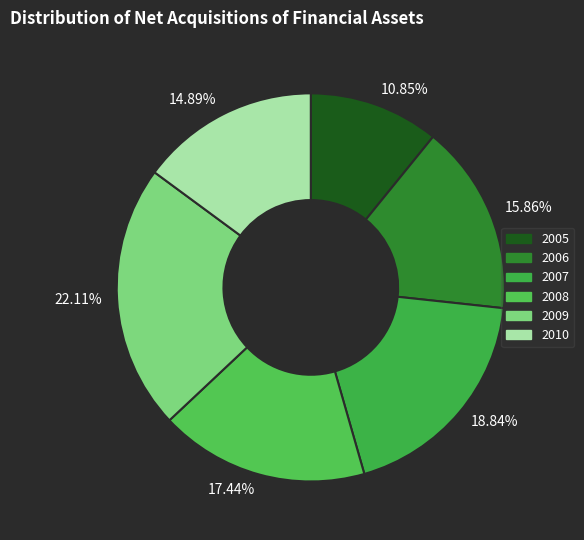

Which slice is the largest?

22.11%